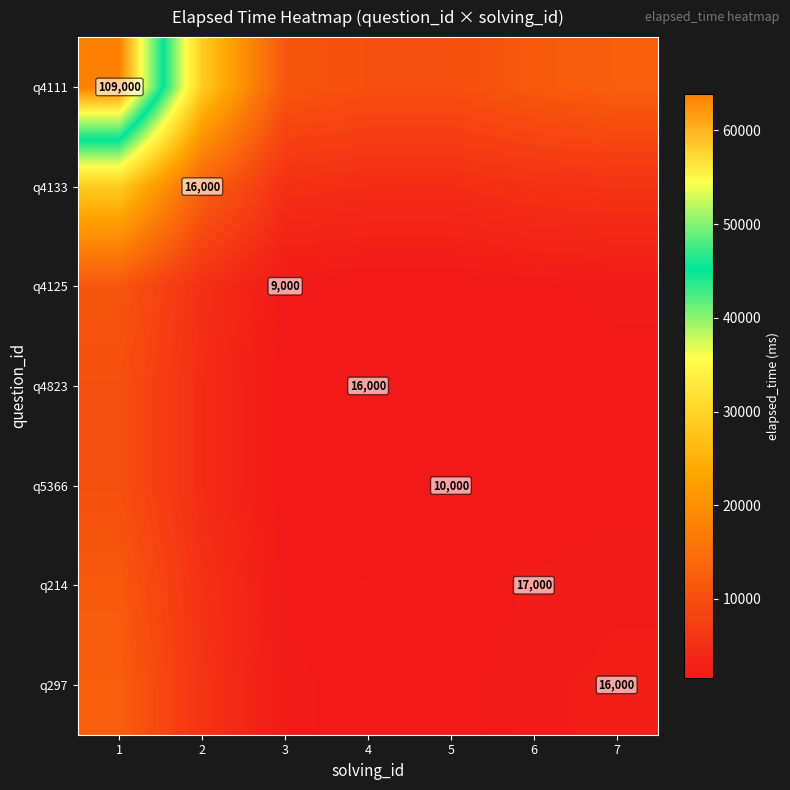

The value of q4133 at 2 is 22777.9. True or false?

False